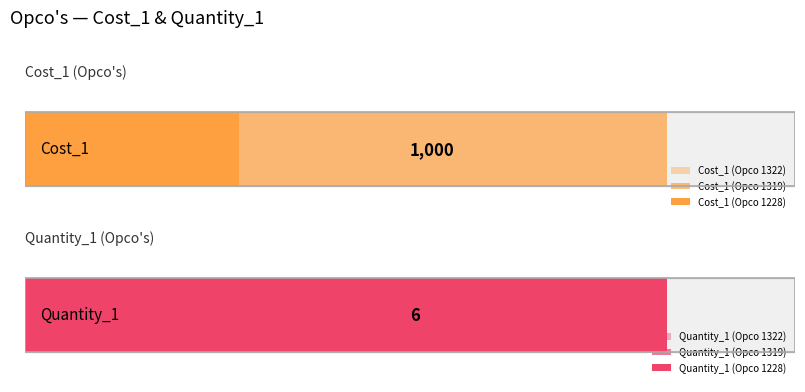

Which series has the largest total across all categories?

Cost_1